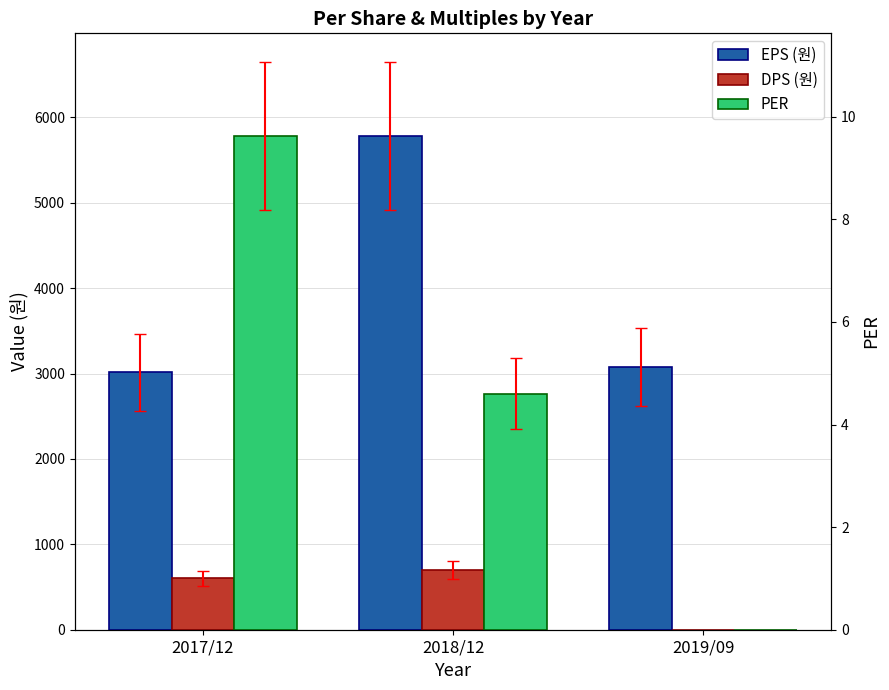

What is the difference between the PER values at 2017/12 and 2018/12?

5.0